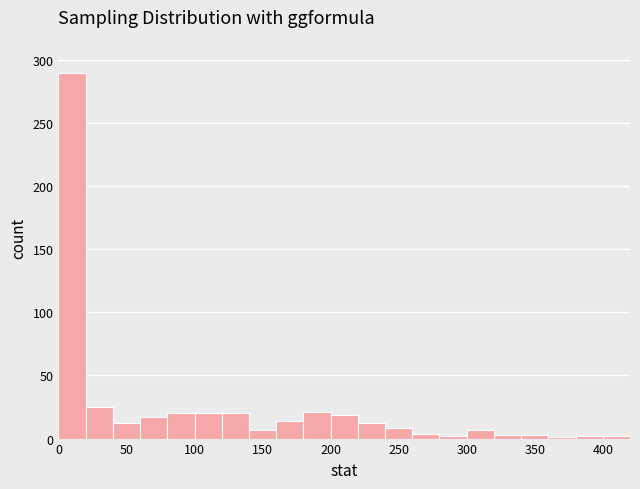

Reading left to right, transcribe this chart: for each bar, give the range it covers on the x-axis and its height. The values are not printed on the chart, so give them approximately, as read against the axis.

0 to 20: 290
20 to 40: 25
40 to 60: 10
60 to 80: 15
80 to 100: 20
100 to 120: 20
120 to 140: 20
140 to 160: 5
160 to 180: 15
180 to 200: 20
200 to 220: 20
220 to 240: 10
240 to 260: 10
260 to 280: under 5
280 to 300: under 5
300 to 320: 5
320 to 340: under 5
340 to 360: under 5
360 to 380: under 5
380 to 400: under 5
400 to 420: under 5